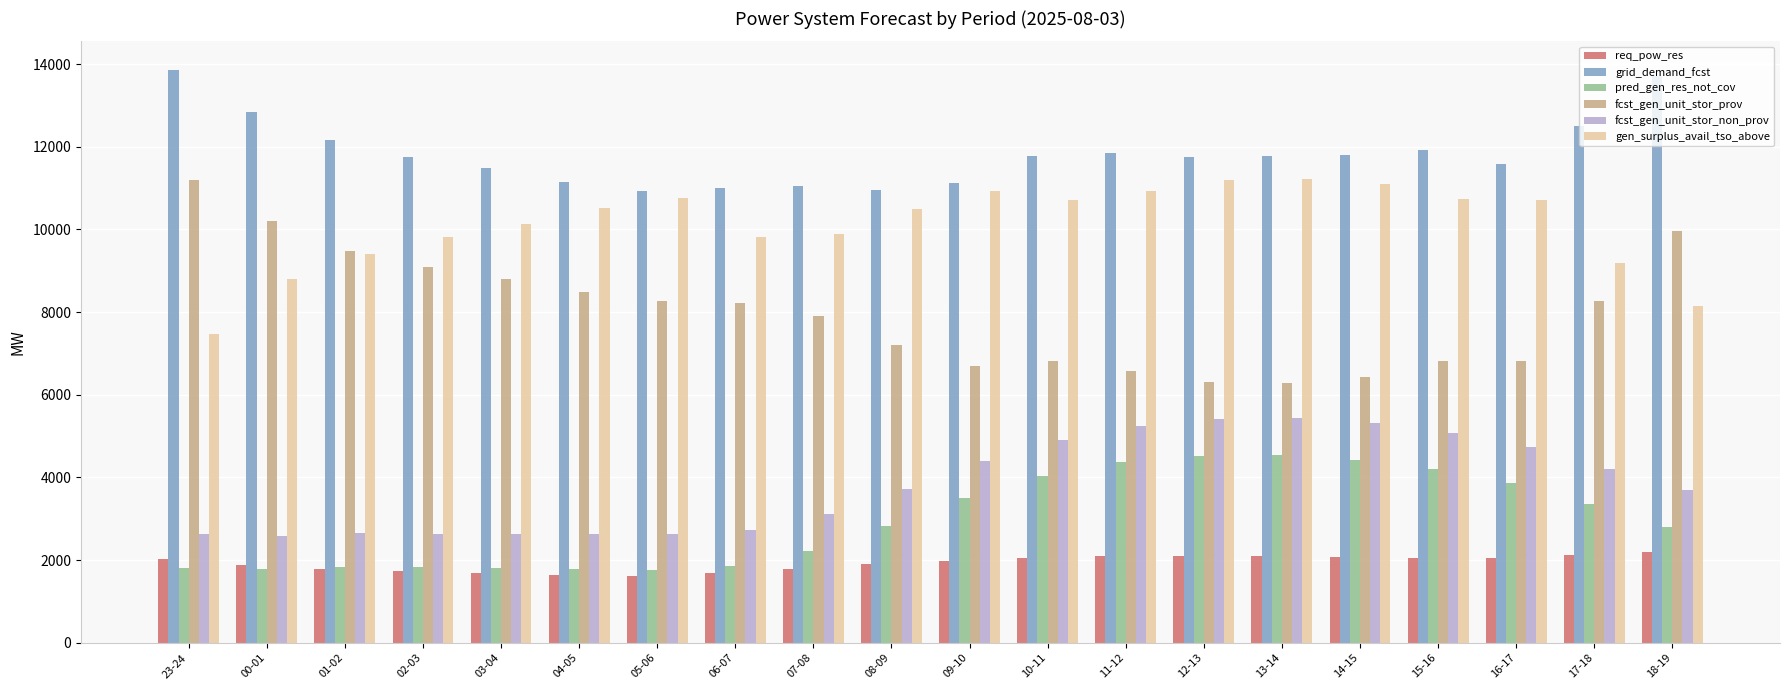

What is the total value across all series at 05-06?

35962